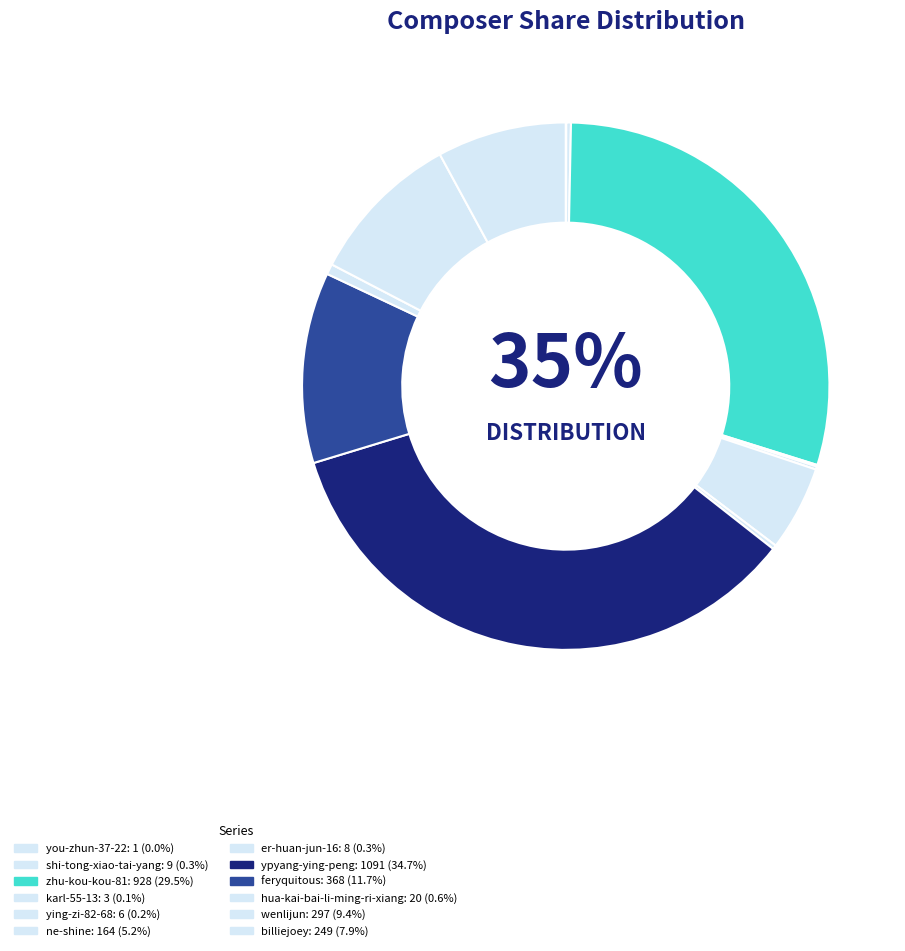

How many segments does this pie chart have?

12